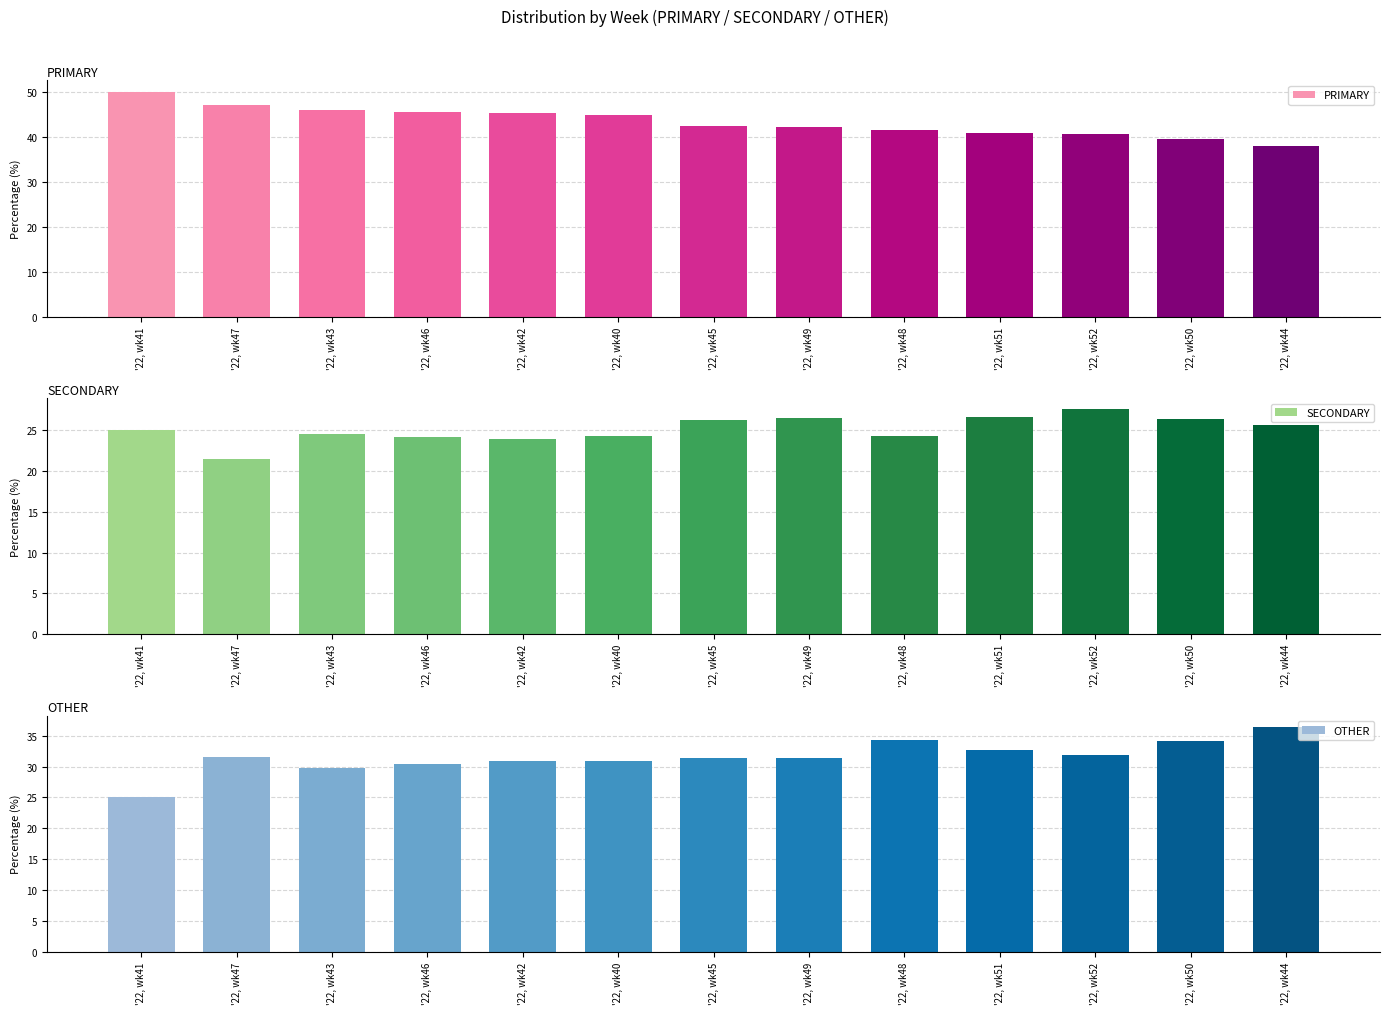

What are all the series names shown in the legend?

PRIMARY, SECONDARY, OTHER